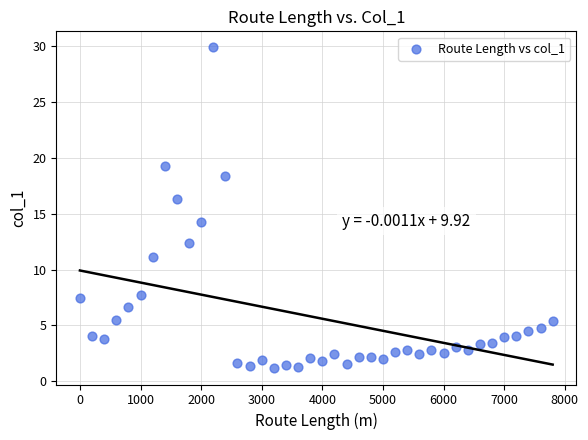

What Y value in the scatter plot is closest to 15?

14.3